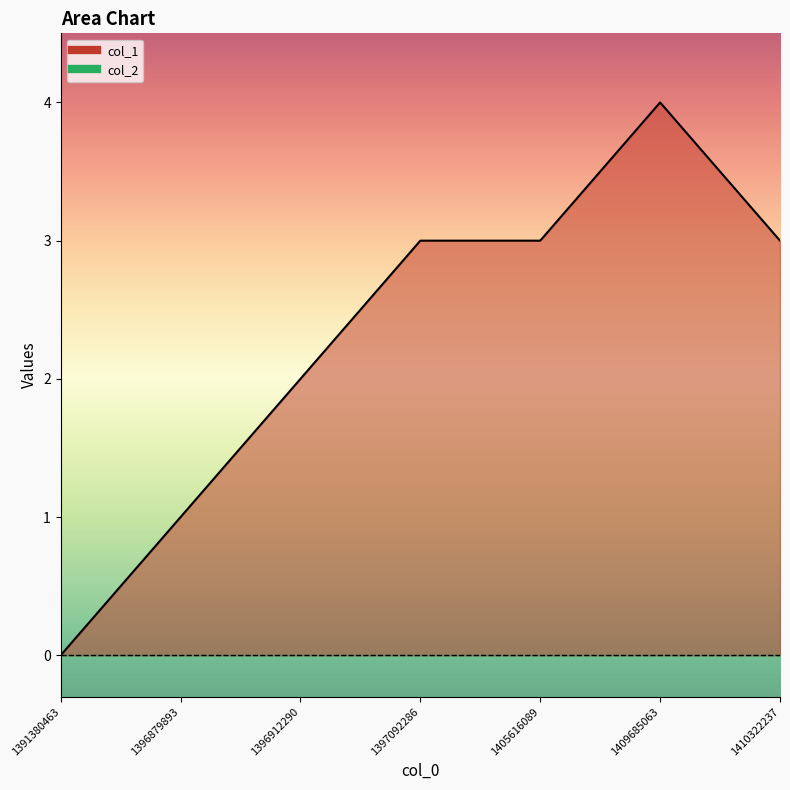

How many lines are shown in the chart?

1